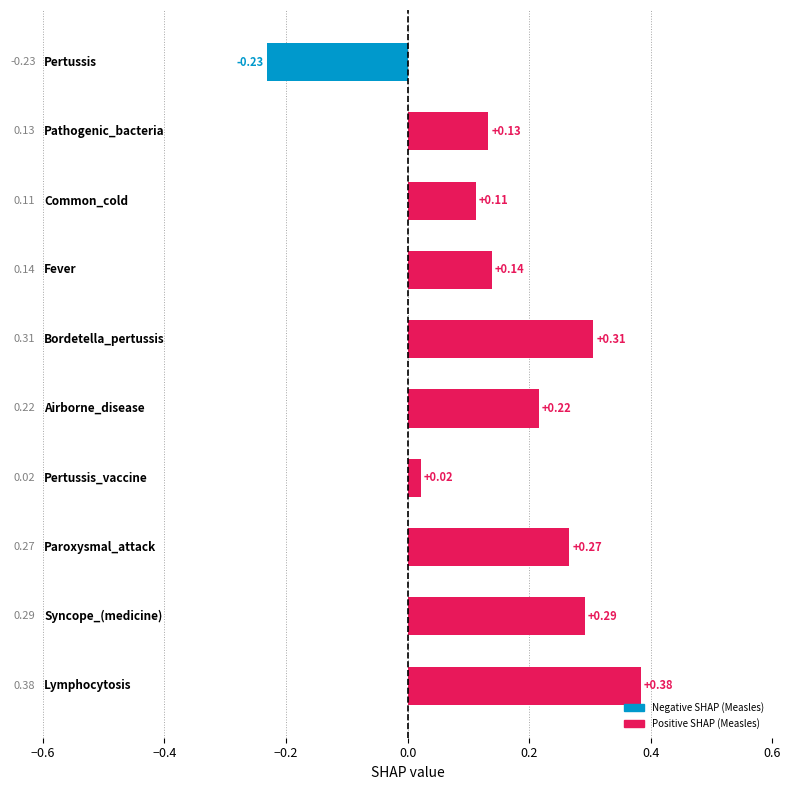

What is the difference between the second highest and minimum values?

0.5